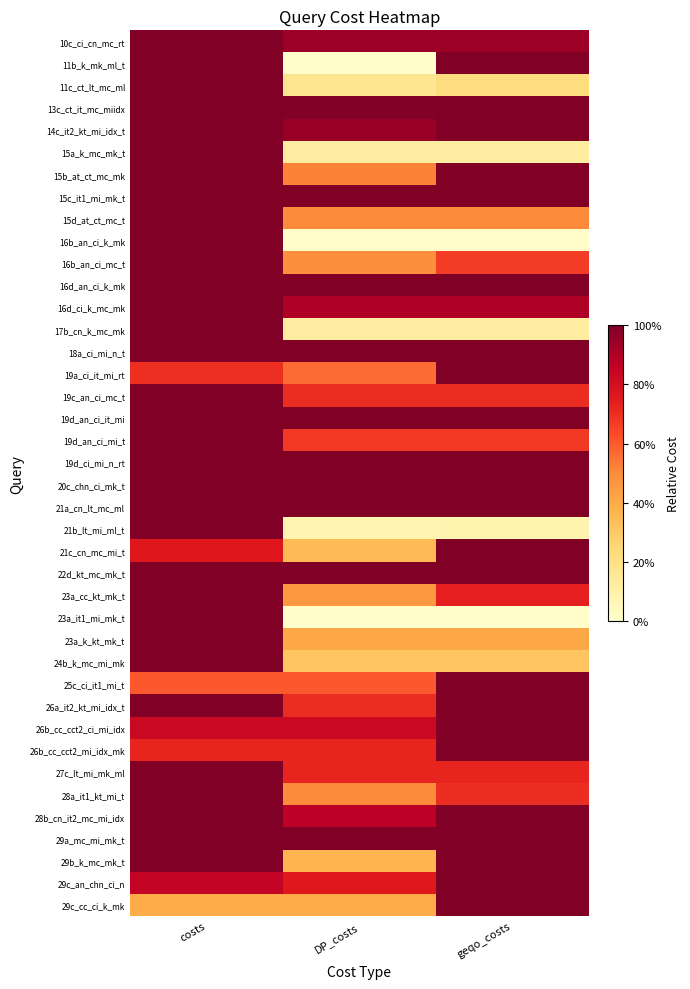

Reading right to left, transcribe all the data shown in this chart.

10c_ci_cn_mc_rt: geqo_costs=0.9	DP_costs=0.9	costs=1.0
11b_k_mk_ml_t: geqo_costs=1.0	DP_costs=0.0	costs=1.0
11c_ct_lt_mc_ml: geqo_costs=0.2	DP_costs=0.2	costs=1.0
13c_ct_it_mc_miidx: geqo_costs=1.0	DP_costs=1.0	costs=1.0
14c_it2_kt_mi_idx_t: geqo_costs=1.0	DP_costs=0.9	costs=1.0
15a_k_mc_mk_t: geqo_costs=0.1	DP_costs=0.1	costs=1.0
15b_at_ct_mc_mk: geqo_costs=1.0	DP_costs=0.5	costs=1.0
15c_it1_mi_mk_t: geqo_costs=1.0	DP_costs=1.0	costs=1.0
15d_at_ct_mc_t: geqo_costs=0.5	DP_costs=0.5	costs=1.0
16b_an_ci_k_mk: geqo_costs=0.0	DP_costs=0.0	costs=1.0
16b_an_ci_mc_t: geqo_costs=0.7	DP_costs=0.5	costs=1.0
16d_an_ci_k_mk: geqo_costs=1.0	DP_costs=1.0	costs=1.0
16d_ci_k_mc_mk: geqo_costs=0.9	DP_costs=0.9	costs=1.0
17b_cn_k_mc_mk: geqo_costs=0.1	DP_costs=0.1	costs=1.0
18a_ci_mi_n_t: geqo_costs=1.0	DP_costs=1.0	costs=1.0
19a_ci_it_mi_rt: geqo_costs=1.0	DP_costs=0.6	costs=0.7
19c_an_ci_mc_t: geqo_costs=0.7	DP_costs=0.7	costs=1.0
19d_an_ci_it_mi: geqo_costs=1.0	DP_costs=1.0	costs=1.0
19d_an_ci_mi_t: geqo_costs=0.7	DP_costs=0.7	costs=1.0
19d_ci_mi_n_rt: geqo_costs=1.0	DP_costs=1.0	costs=1.0
20c_chn_ci_mk_t: geqo_costs=1.0	DP_costs=1.0	costs=1.0
21a_cn_lt_mc_ml: geqo_costs=1.0	DP_costs=1.0	costs=1.0
21b_lt_mi_ml_t: geqo_costs=0.1	DP_costs=0.1	costs=1.0
21c_cn_mc_mi_t: geqo_costs=1.0	DP_costs=0.4	costs=0.8
22d_kt_mc_mk_t: geqo_costs=1.0	DP_costs=1.0	costs=1.0
23a_cc_kt_mk_t: geqo_costs=0.7	DP_costs=0.5	costs=1.0
23a_it1_mi_mk_t: geqo_costs=0.0	DP_costs=0.0	costs=1.0
23a_k_kt_mk_t: geqo_costs=0.4	DP_costs=0.4	costs=1.0
24b_k_mc_mi_mk: geqo_costs=0.3	DP_costs=0.3	costs=1.0
25c_ci_it1_mi_t: geqo_costs=1.0	DP_costs=0.6	costs=0.6
26a_it2_kt_mi_idx_t: geqo_costs=1.0	DP_costs=0.7	costs=1.0
26b_cc_cct2_ci_mi_idx: geqo_costs=1.0	DP_costs=0.8	costs=0.8
26b_cc_cct2_mi_idx_mk: geqo_costs=1.0	DP_costs=0.7	costs=0.7
27c_lt_mi_mk_ml: geqo_costs=0.7	DP_costs=0.7	costs=1.0
28a_it1_kt_mi_t: geqo_costs=0.7	DP_costs=0.5	costs=1.0
28b_cn_it2_mc_mi_idx: geqo_costs=1.0	DP_costs=0.9	costs=1.0
29a_mc_mi_mk_t: geqo_costs=1.0	DP_costs=1.0	costs=1.0
29b_k_mc_mk_t: geqo_costs=1.0	DP_costs=0.4	costs=1.0
29c_an_chn_ci_n: geqo_costs=1.0	DP_costs=0.8	costs=0.8
29c_cc_ci_k_mk: geqo_costs=1.0	DP_costs=0.4	costs=0.4